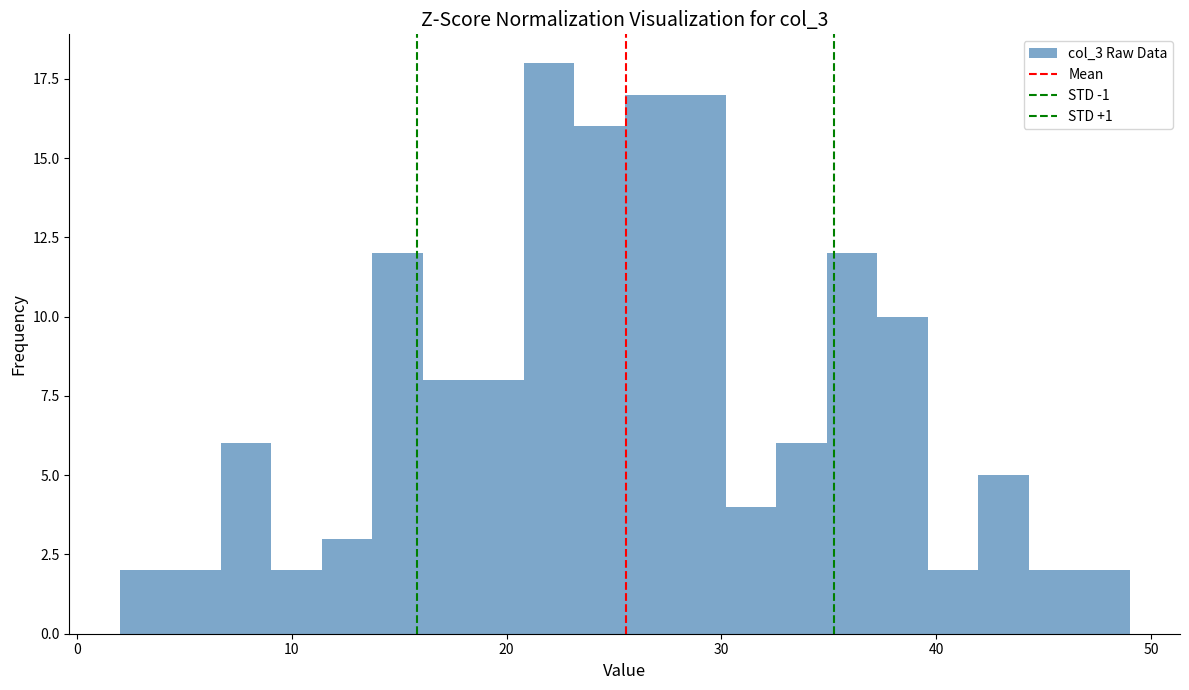

Around what value on the x-axis is the tallest bar? Give the approximate position of its centre, as read against the axis.

22